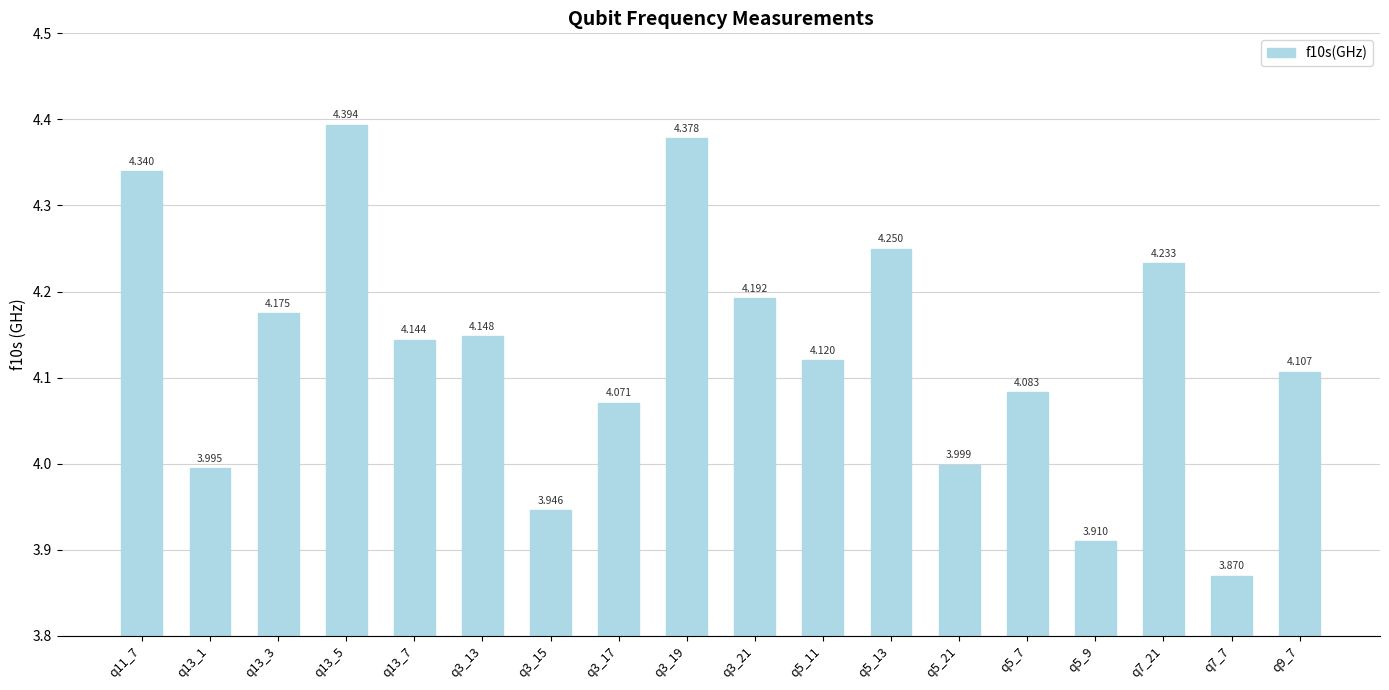

What is the label of the 2nd bar from the right?

q7_7